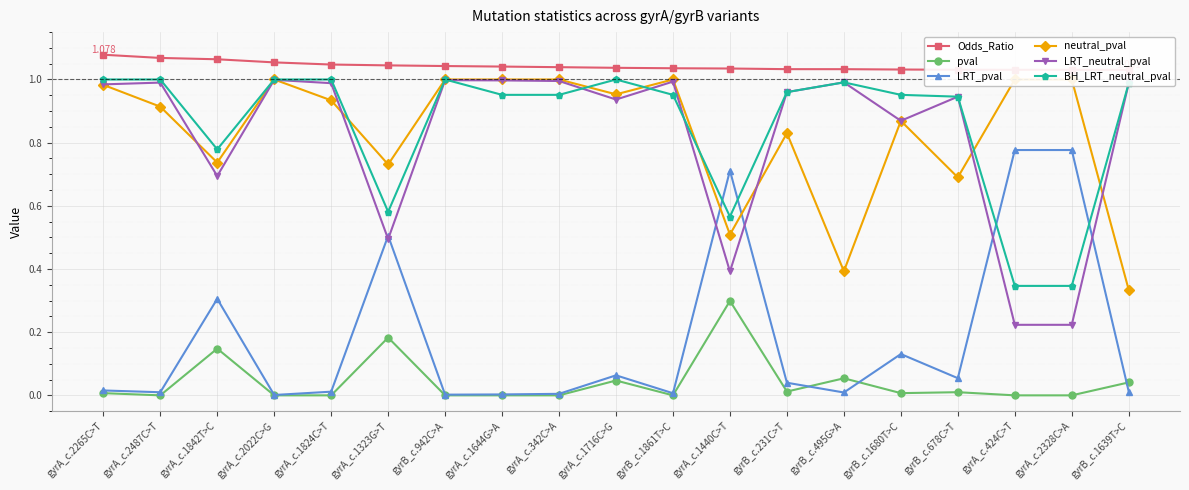

The value of LRT_pval at gyrB_c.942C>A is 0.0. True or false?

True